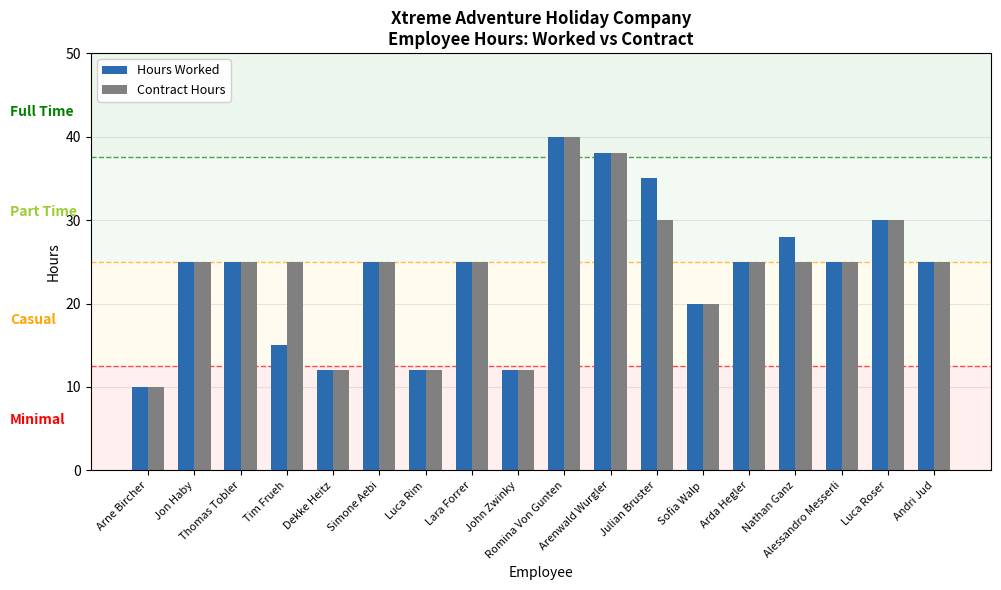

What is the label of the 5th bar from the right?

Arda Hegler